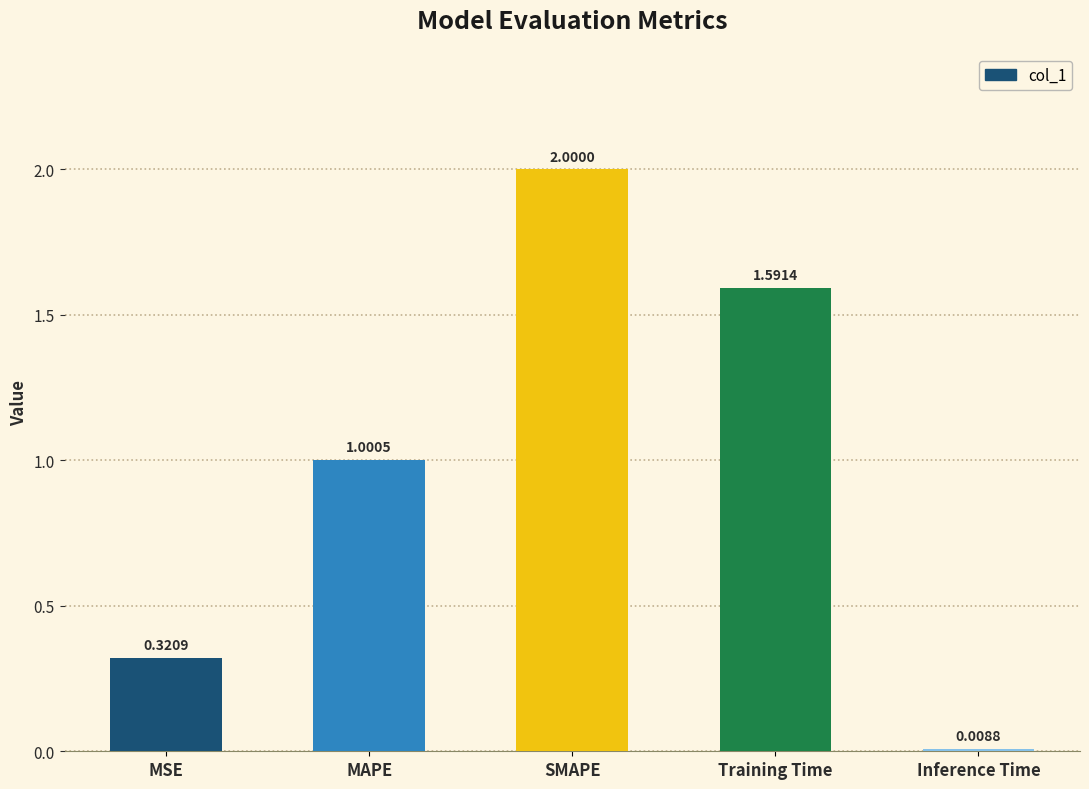

Rank the categories by value from highest to lowest.

SMAPE, Training Time, MAPE, MSE, Inference Time